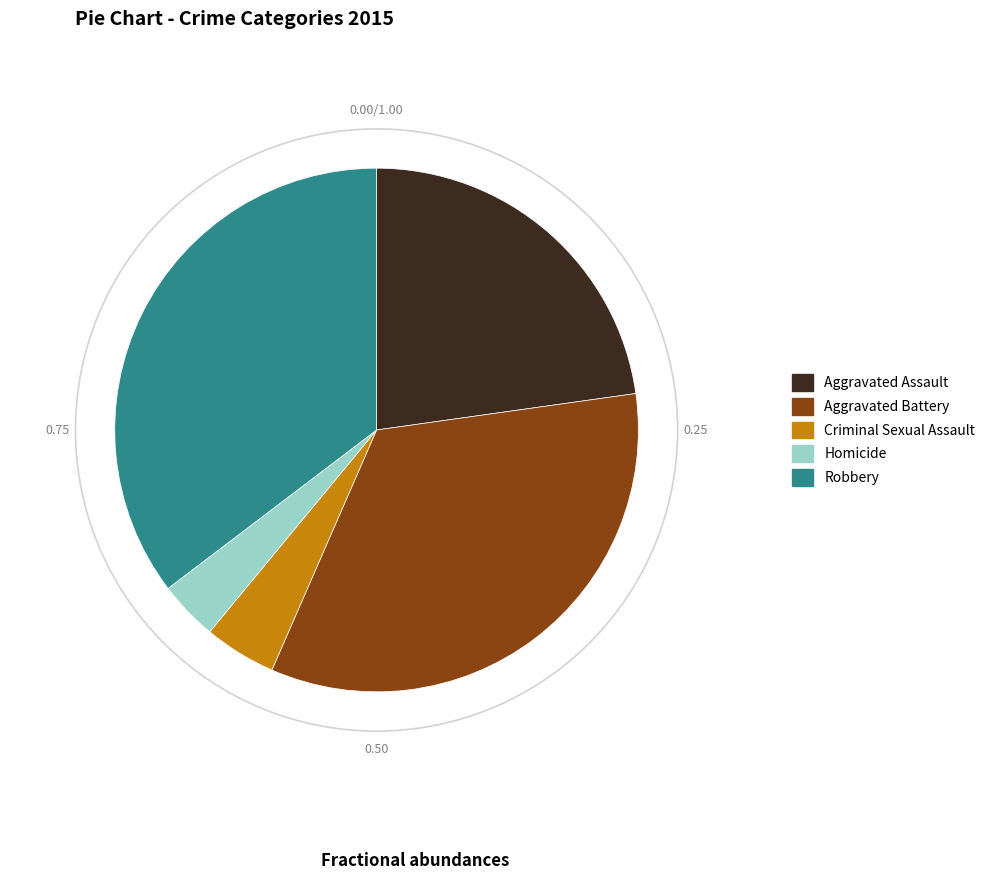

Which category has the biggest portion of the pie?

Robbery